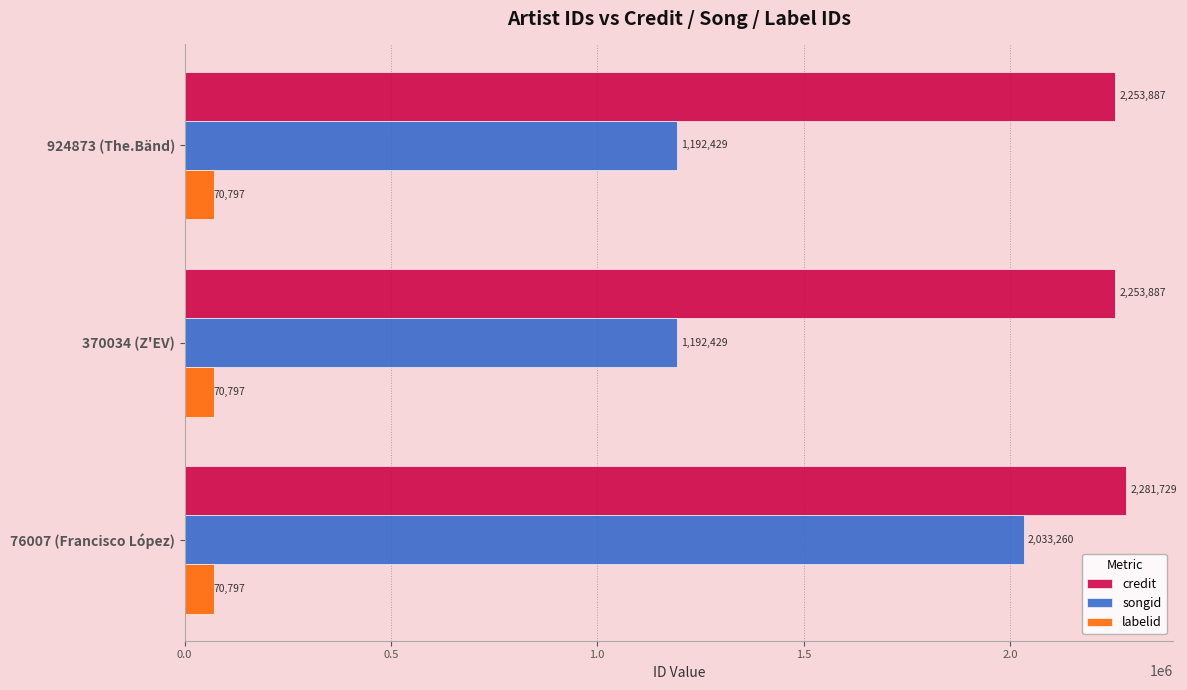

What is the difference between the highest and lowest values at 76007 (Francisco López)?

2210932